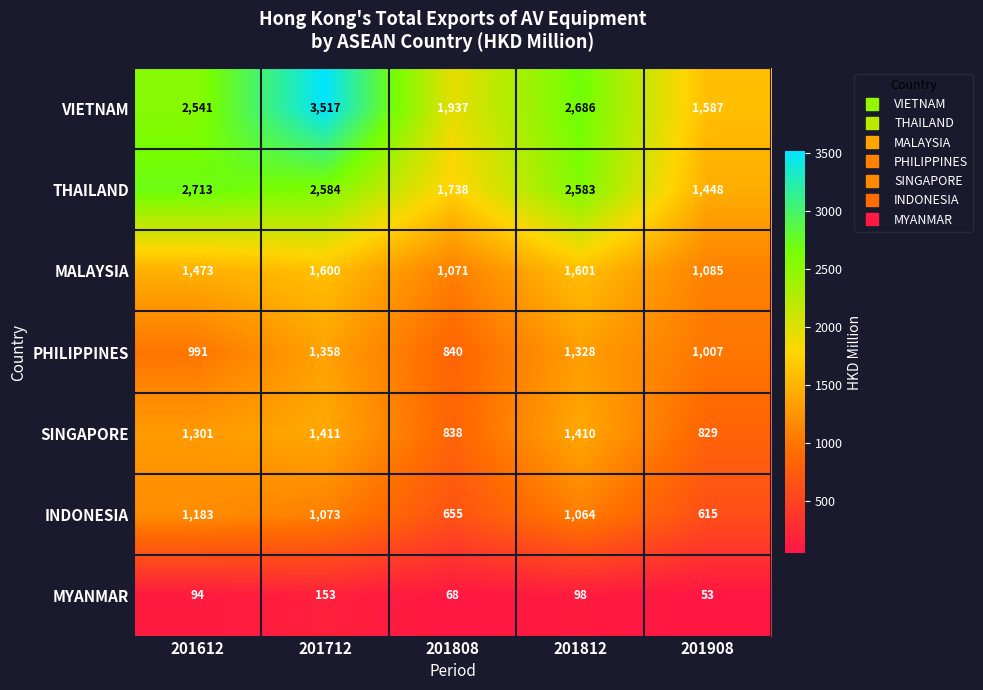

What value does the VIETNAM series have at 201712?

3517